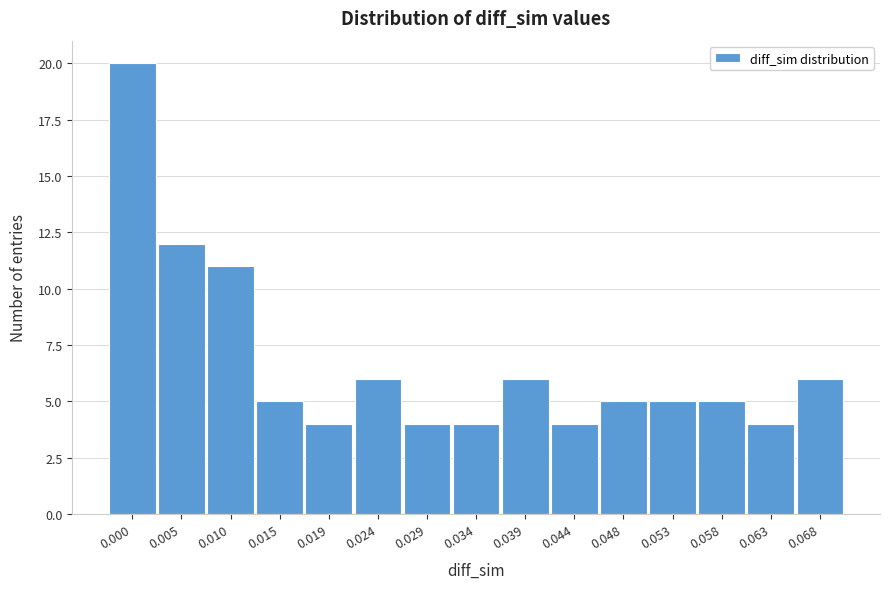

Reading left to right, list all the values displayed in this chart.

0.000=20	0.005=12	0.010=11	0.015=5	0.019=4	0.024=6	0.029=4	0.034=4	0.039=6	0.044=4	0.048=5	0.053=5	0.058=5	0.063=4	0.068=6